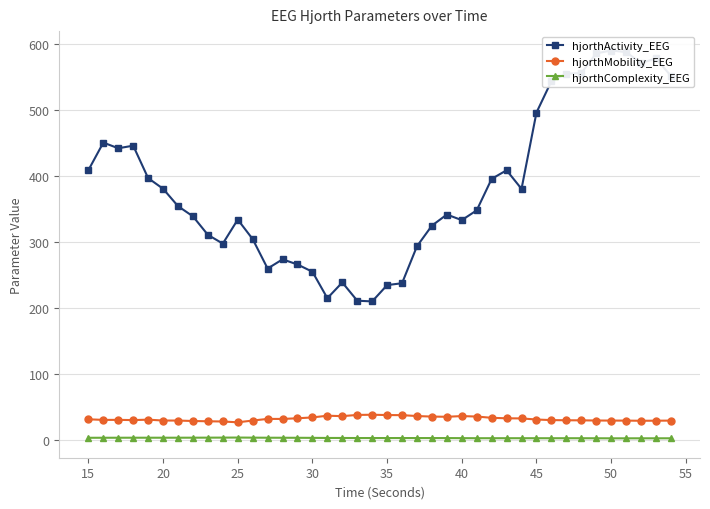

What is the highest value of the hjorthComplexity_EEG series?

3.3